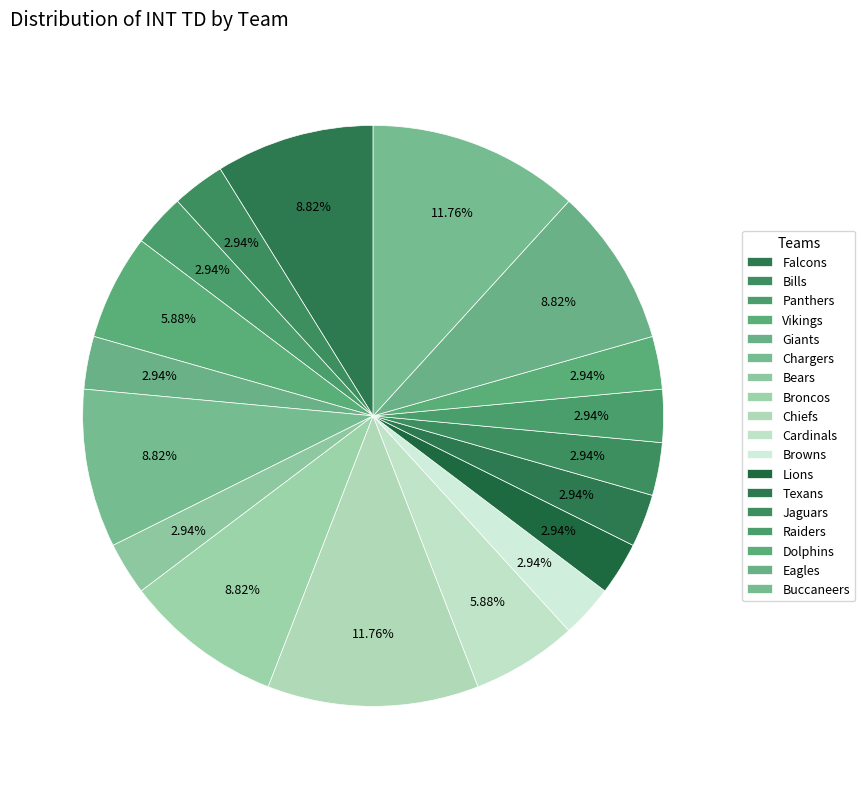

How many slices are in this pie chart?

18